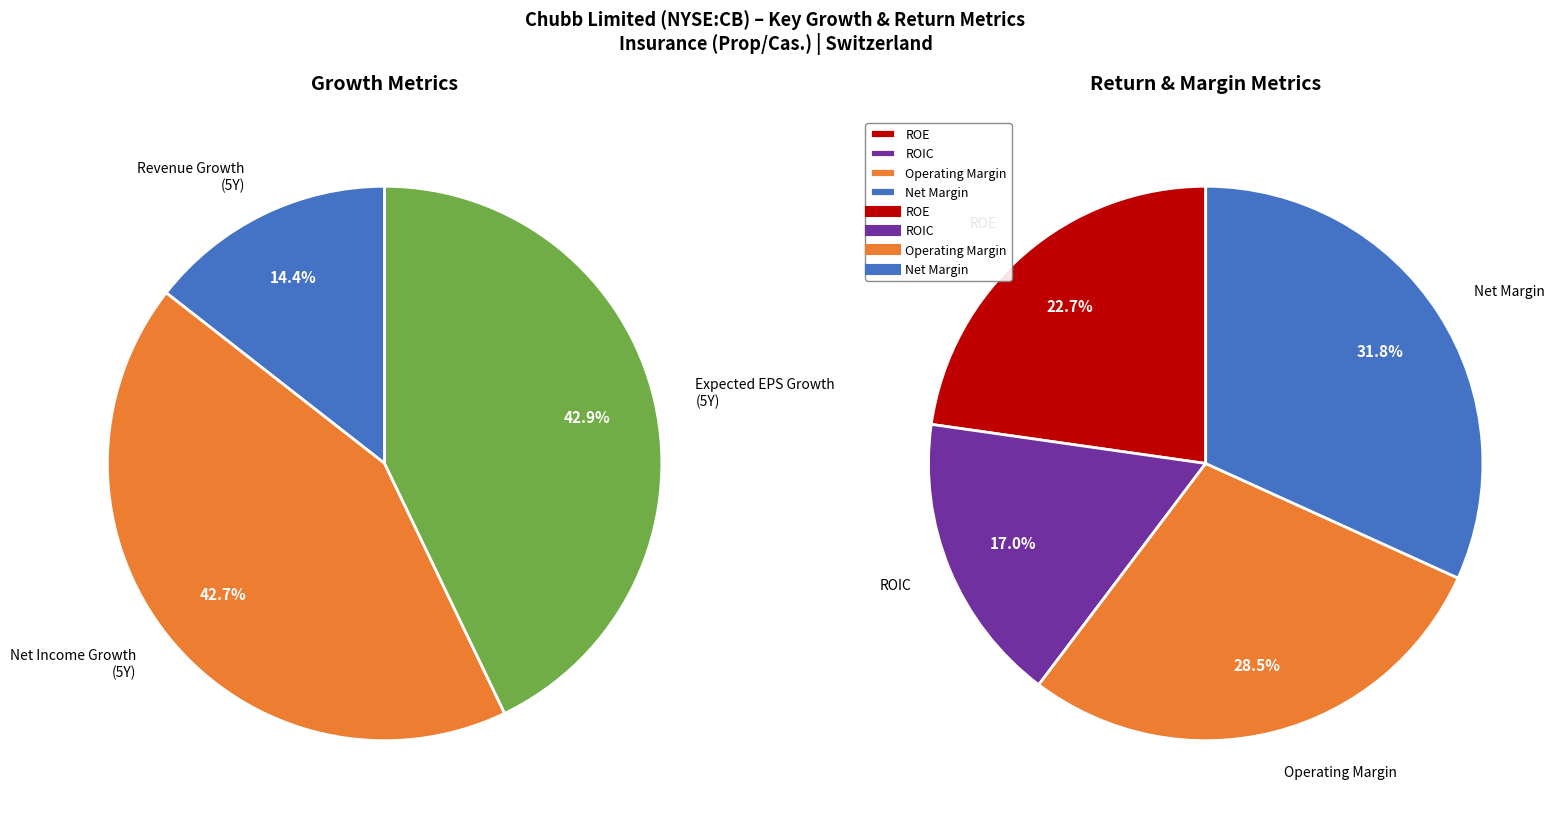

Combined, do roe and expected_growth_eps_next_5_years account for over 50%?

No